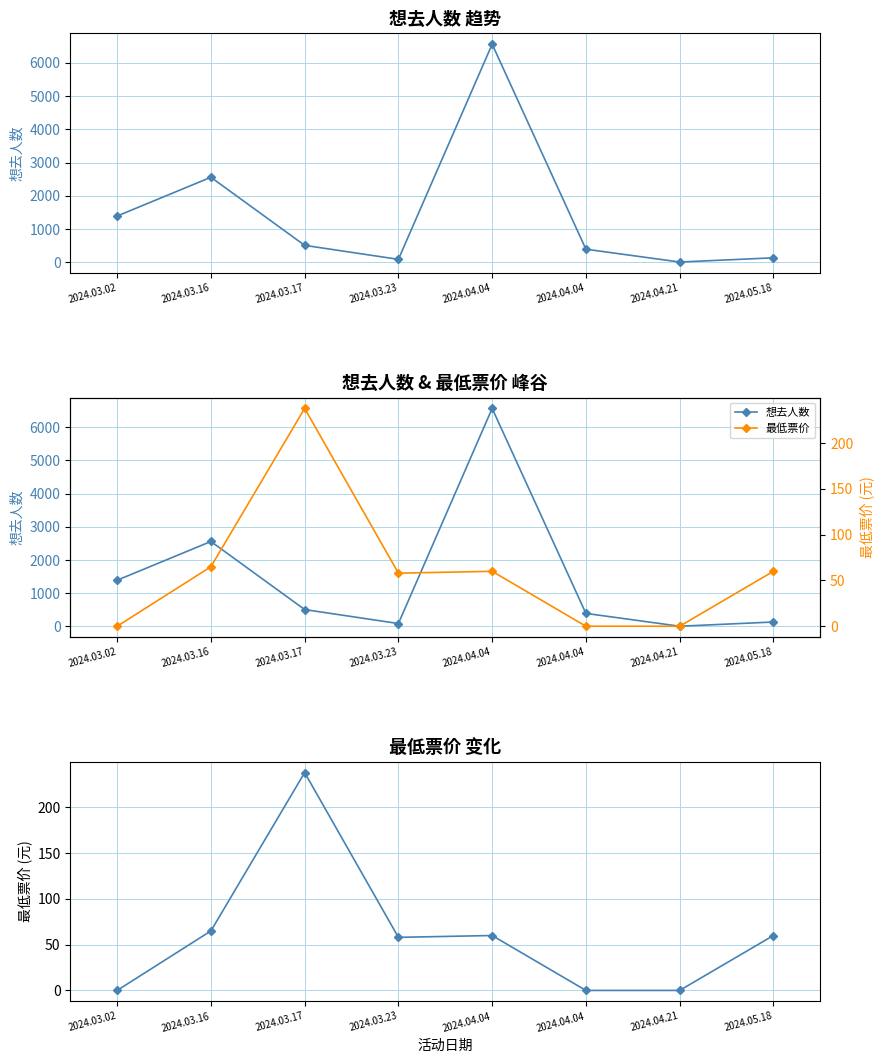

What are all the series names shown in the legend?

想去人数, 最低票价